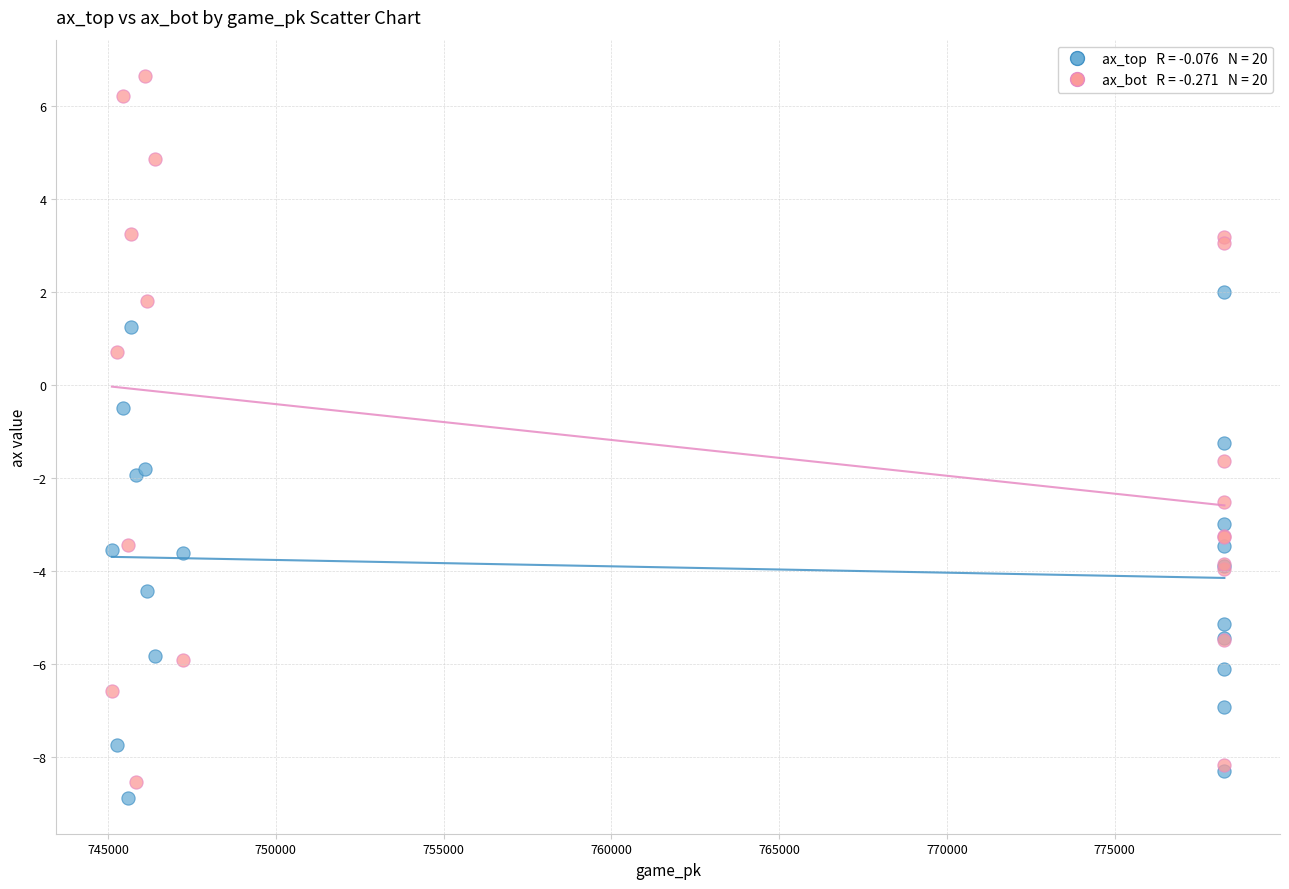

Across all series, what Y value is closest to -1?

-1.3